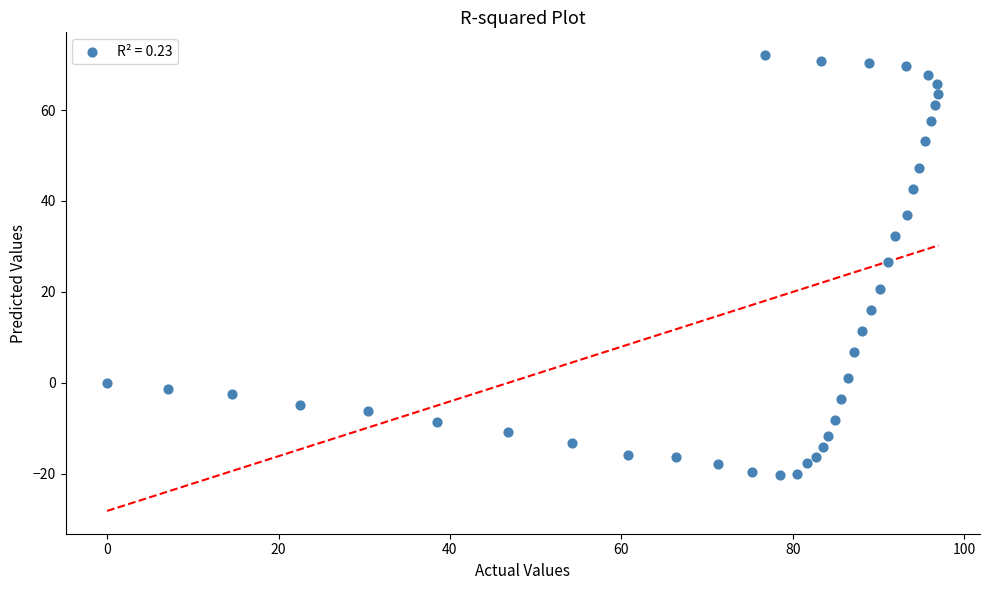

What is the range of Y values (max minus min)?

92.5